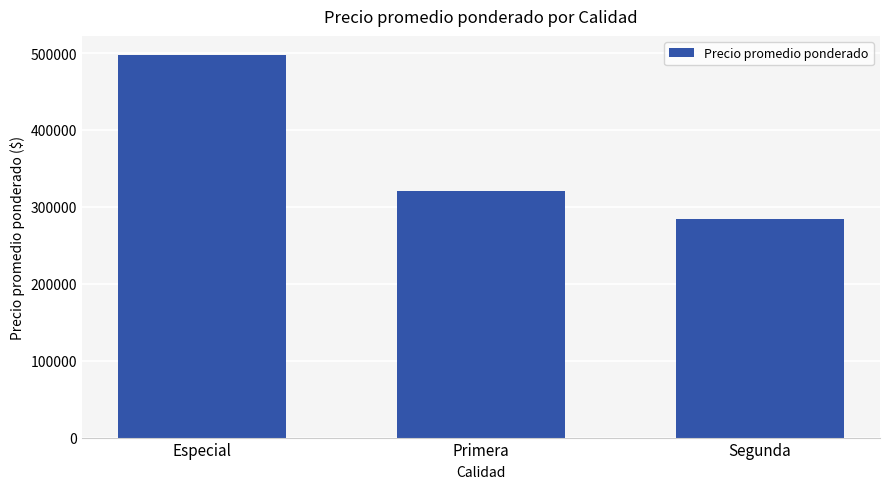

What is the change in value from Primera to Segunda?

-36540